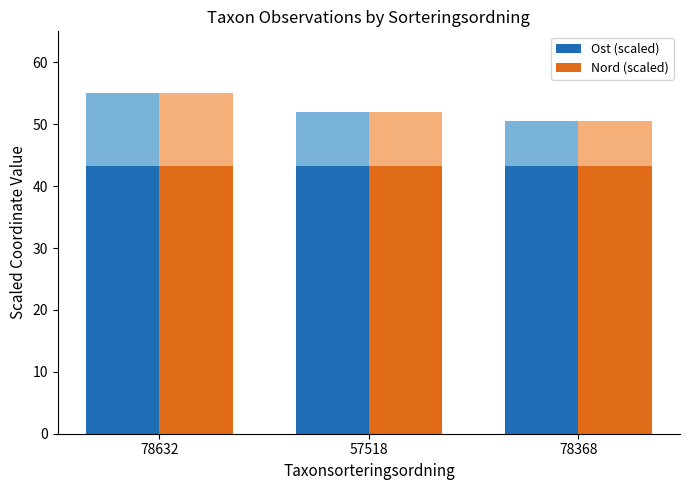

Rank the series by their maximum value, from lowest to highest.

Ost (scaled), Nord (scaled)